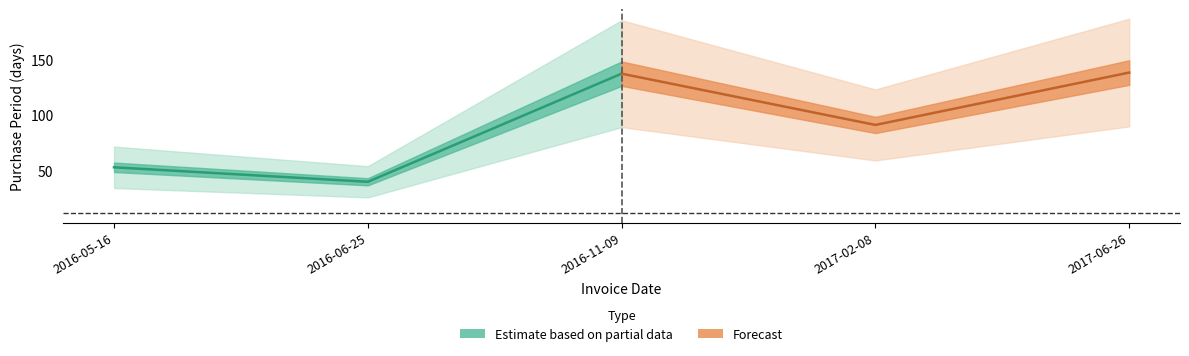

What position from the right is 2017-02-08?

2